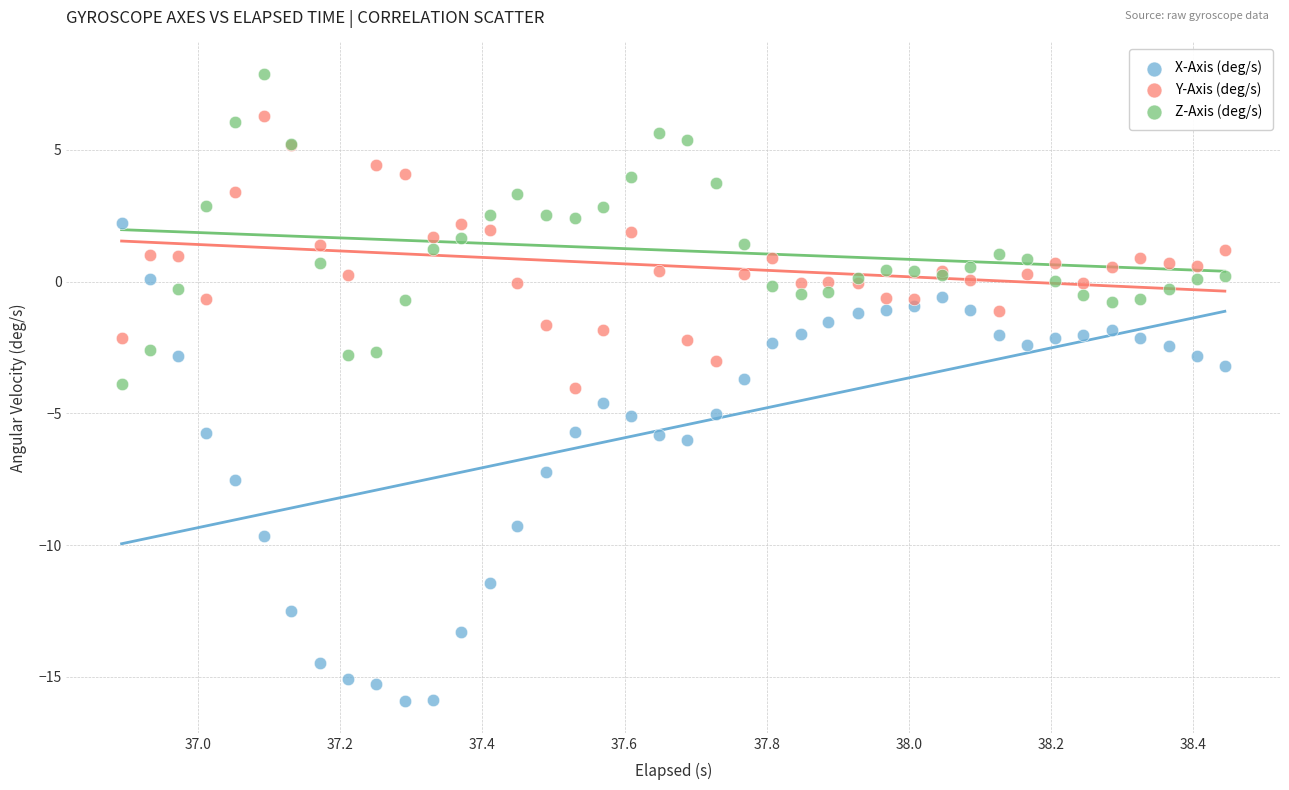

Which series has the widest spread of Y values?

X-Axis (deg/s)